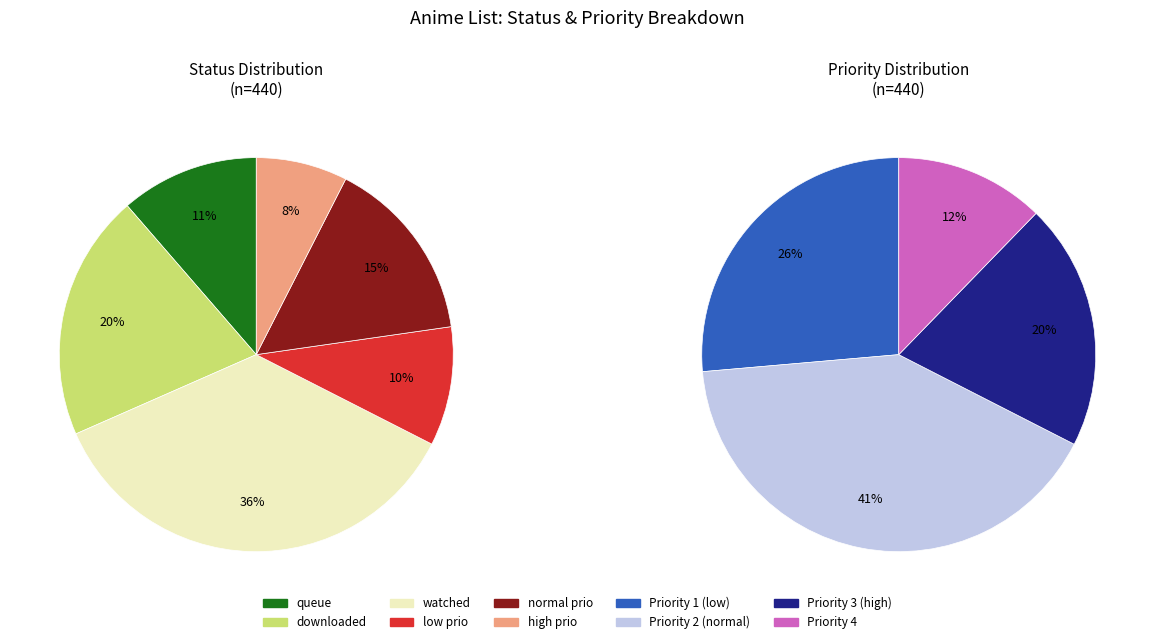

Does downloaded account for over 50% of the chart?

No